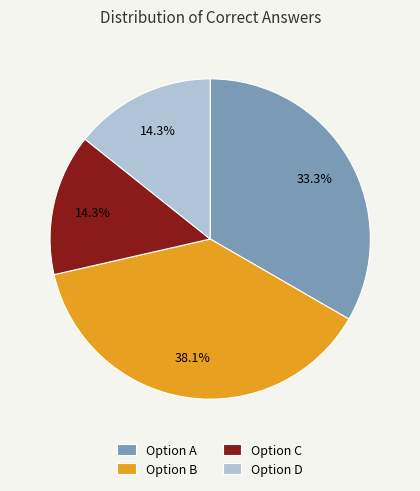

What is the ratio of the value at Option B to the value at Option C?

2.7